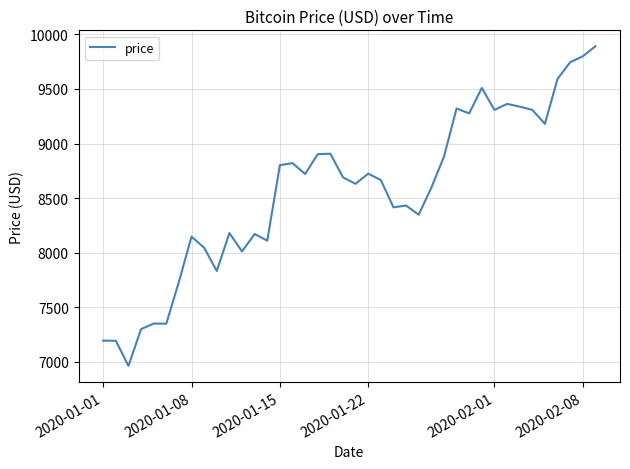

What is the difference between the maximum and minimum values?

2926.8